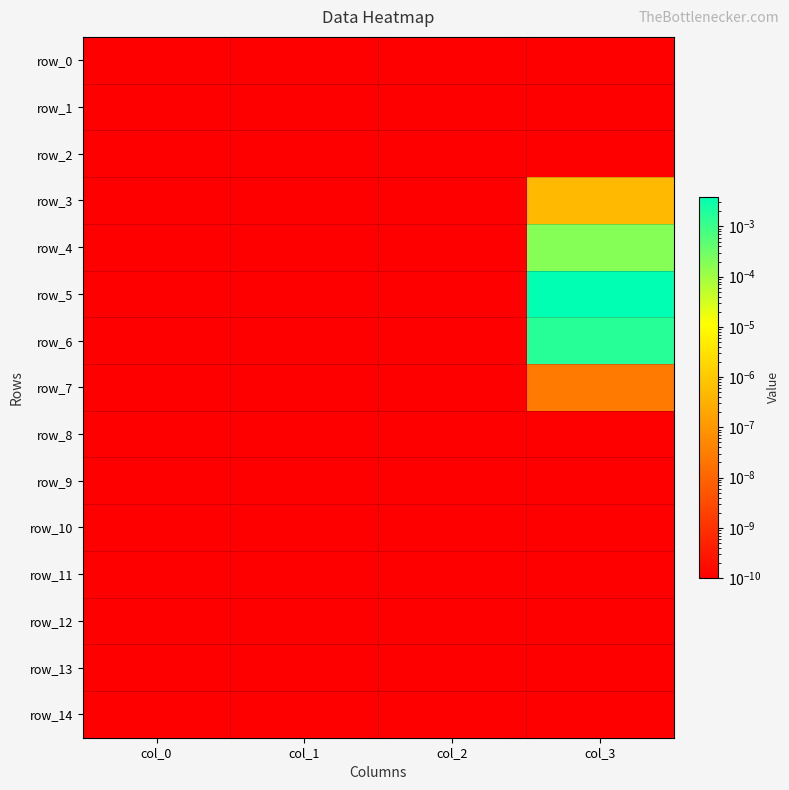

How many data points does each series have?

4